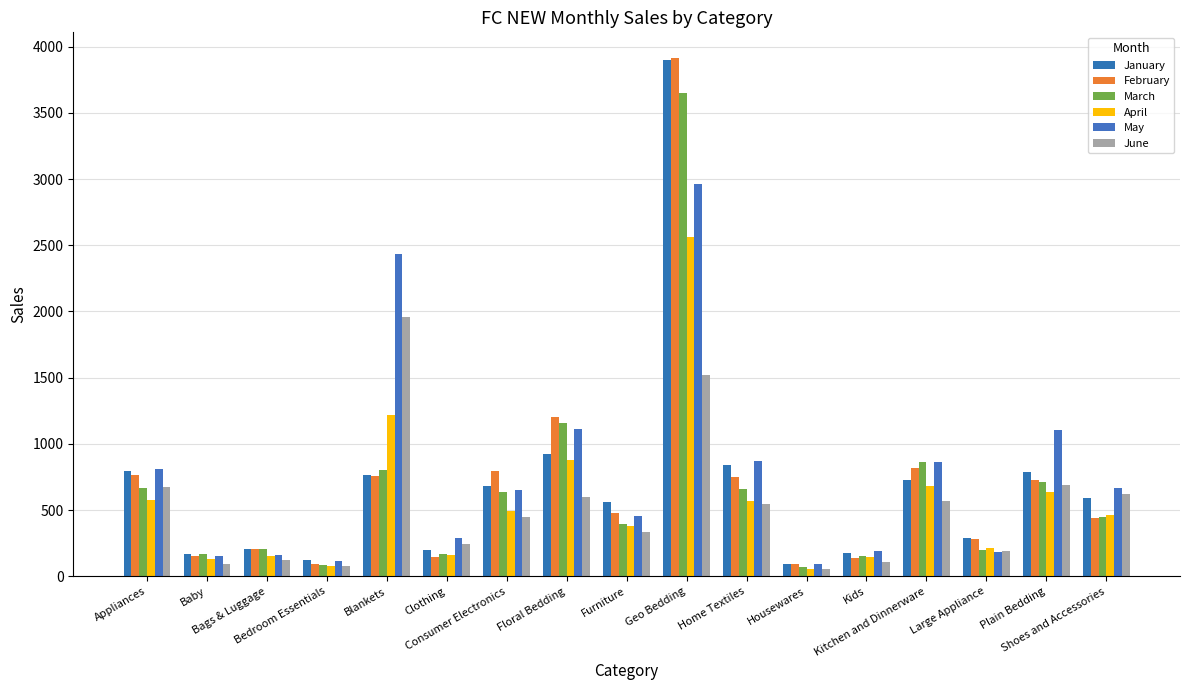

How many groups of bars are there?

17